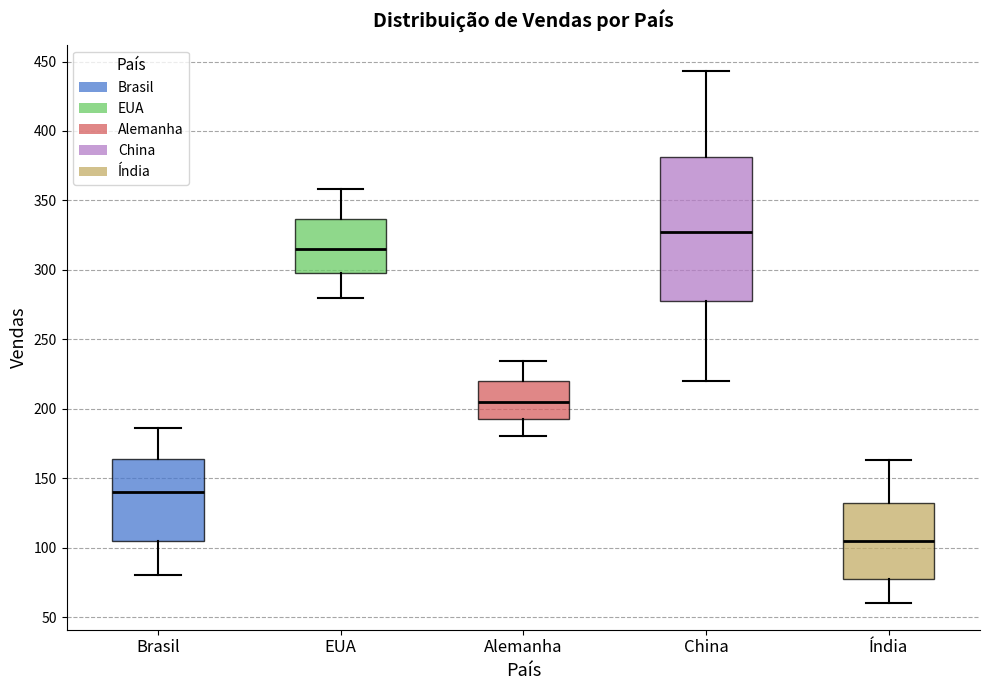

Reading left to right, transcribe this box plot: for each box, give where its median line is, the range the box spans, and where its two whiskers end, as read against the y-axis. The values are not printed on the chart, so give them approximately, as read against the axis.

Brasil: median 140, box 105 to 165, whiskers 80 to 185
EUA: median 315, box 300 to 335, whiskers 280 to 360
Alemanha: median 205, box 195 to 220, whiskers 180 to 235
China: median 330, box 280 to 380, whiskers 220 to 445
Índia: median 105, box 80 to 130, whiskers 60 to 165